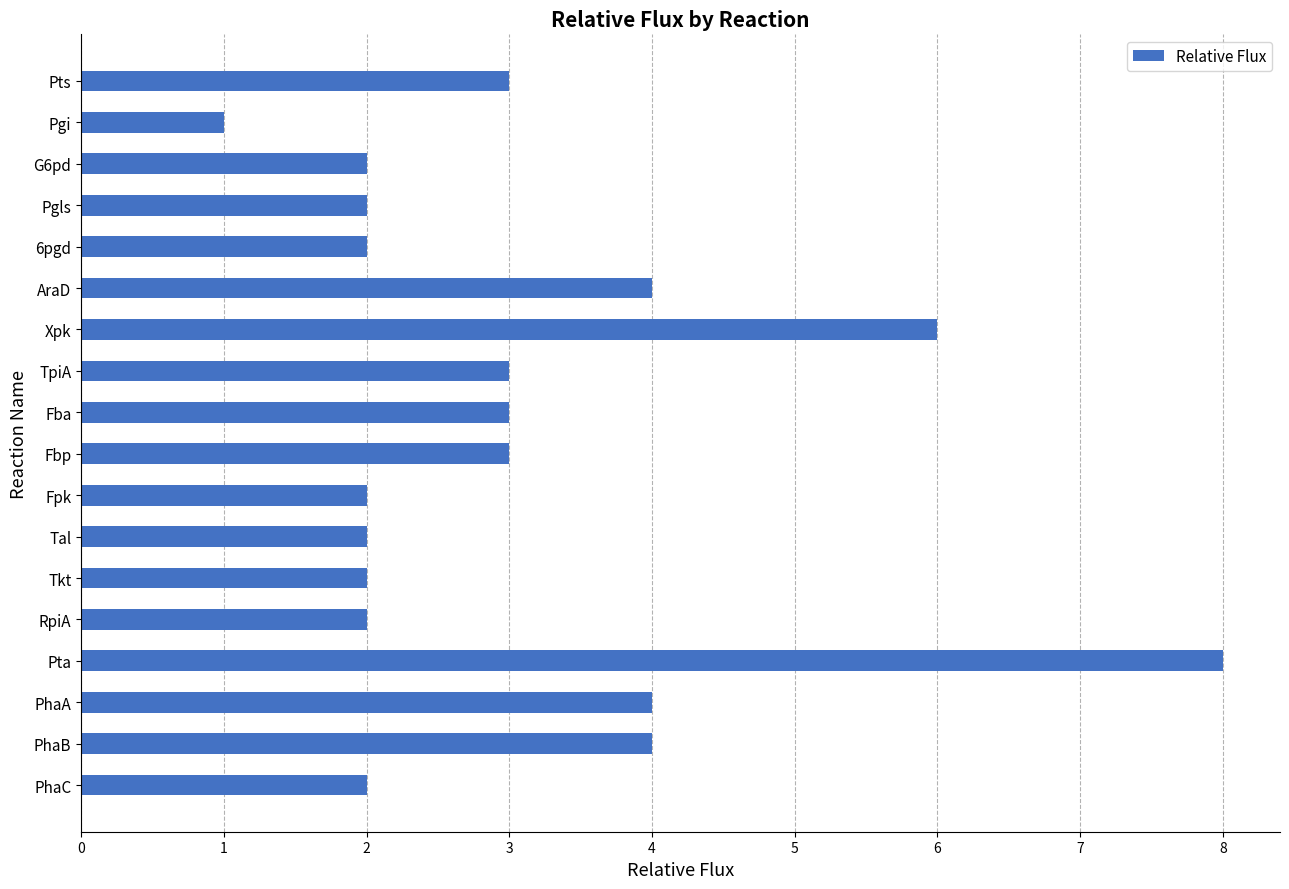

Count the values in the range 2 to 4.

15